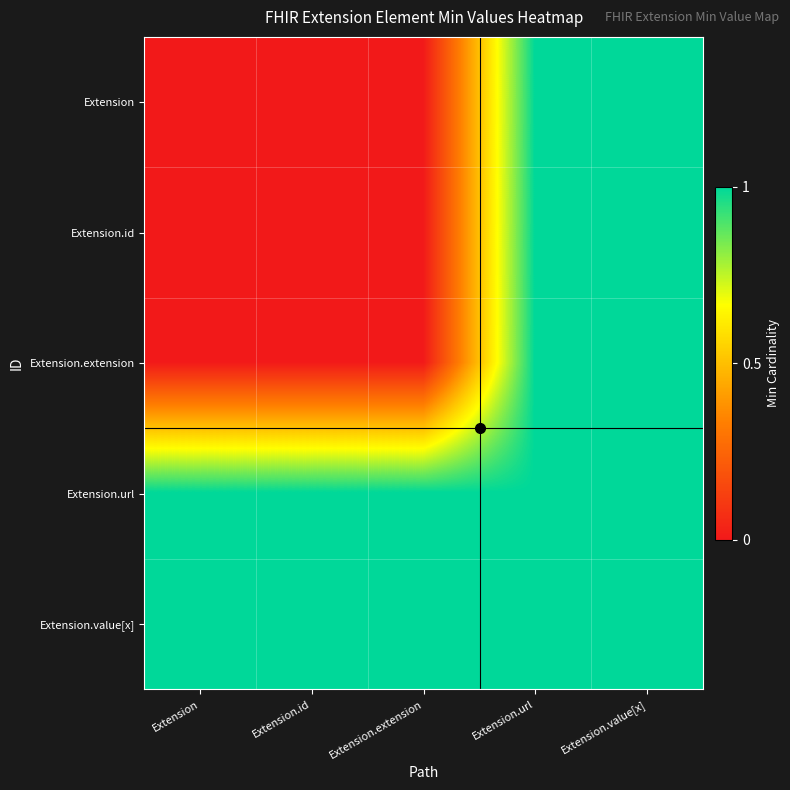

Reading left to right, what are all the values shown in this chart?

Extension: Extension=0	Extension.id=0	Extension.extension=0	Extension.url=1	Extension.value[x]=1
Extension.id: Extension=0	Extension.id=0	Extension.extension=0	Extension.url=1	Extension.value[x]=1
Extension.extension: Extension=0	Extension.id=0	Extension.extension=0	Extension.url=1	Extension.value[x]=1
Extension.url: Extension=1	Extension.id=1	Extension.extension=1	Extension.url=1	Extension.value[x]=1
Extension.value[x]: Extension=1	Extension.id=1	Extension.extension=1	Extension.url=1	Extension.value[x]=1